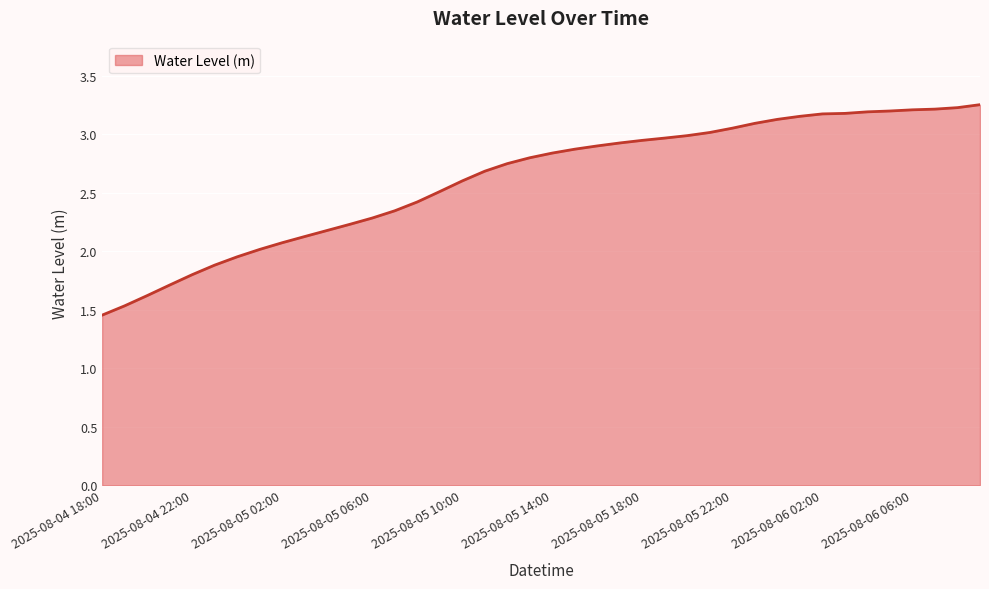

What is the difference between the maximum and minimum values?

1.8